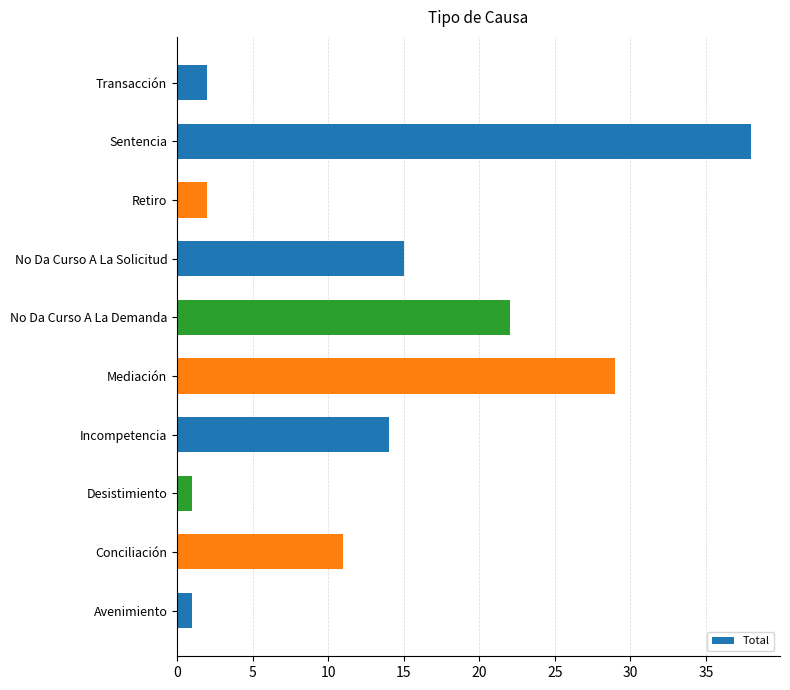

Reading bottom to top, extract all data points from this chart.

Avenimiento=1	Conciliación=11	Desistimiento=1	Incompetencia=14	Mediación=29	No Da Curso A La Demanda=22	No Da Curso A La Solicitud=15	Retiro=2	Sentencia=38	Transacción=2